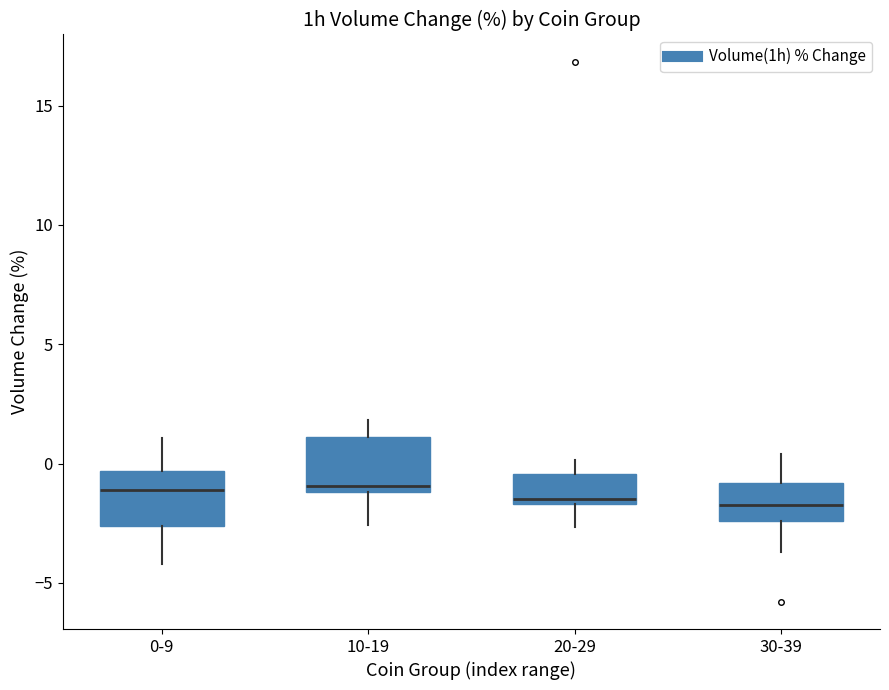

Reading left to right, transcribe this box plot: for each box, give where its median line is, the range the box spans, and where its two whiskers end, as read against the y-axis. The values are not printed on the chart, so give them approximately, as read against the axis.

0-9: median -1.0, box -2.5 to -0.5, whiskers -4.0 to 1.0
10-19: median -1.0 (just above the box's lower edge), box -1.0 to 1.0, whiskers -2.5 to 2.0
20-29: median -1.5 (just above the box's lower edge), box -1.5 to -0.5, whiskers -2.5 to 0.0
30-39: median -1.5, box -2.5 to -1.0, whiskers -3.5 to 0.5